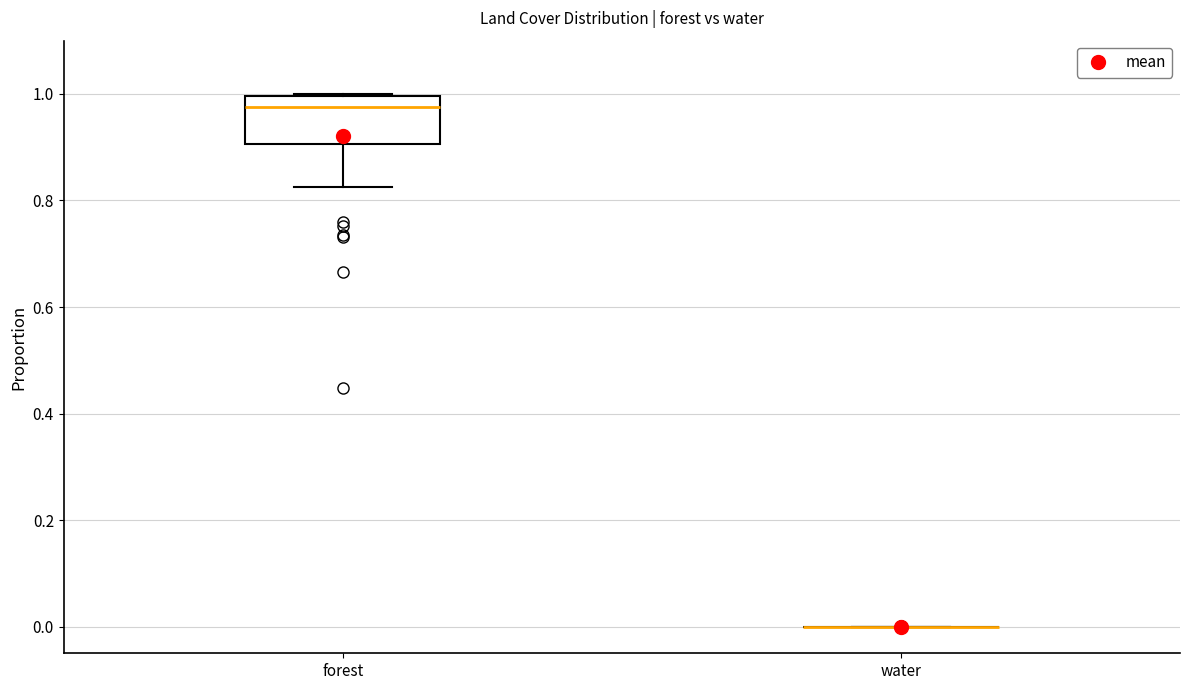

Comparing the boxes themselves (not the whiskers), which one is the tallest?

forest